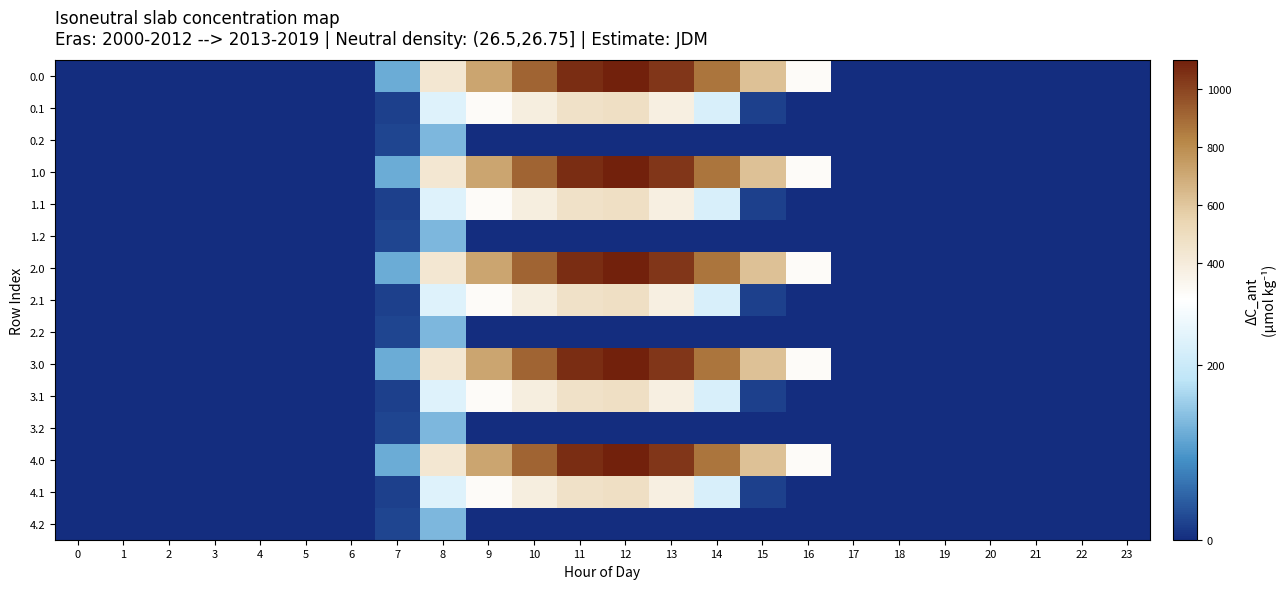

Which has a higher value, 21 or 7?

7